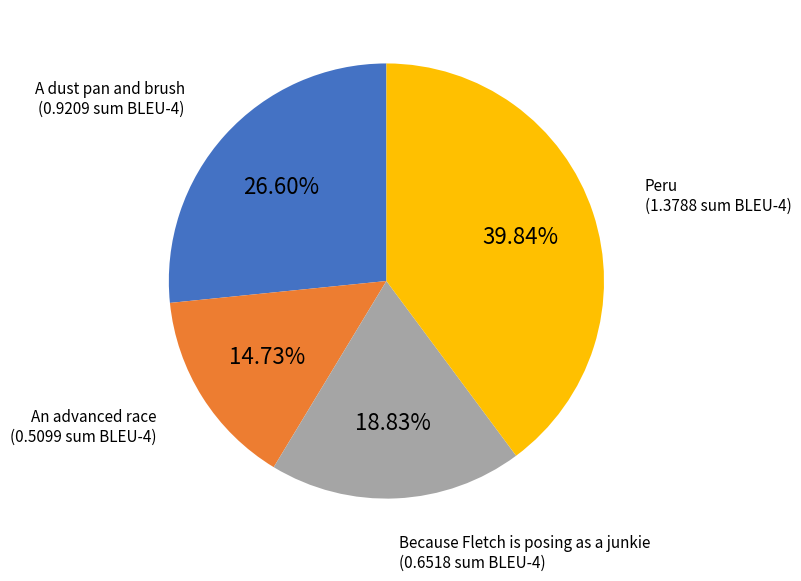

Does any single category account for the majority?

No